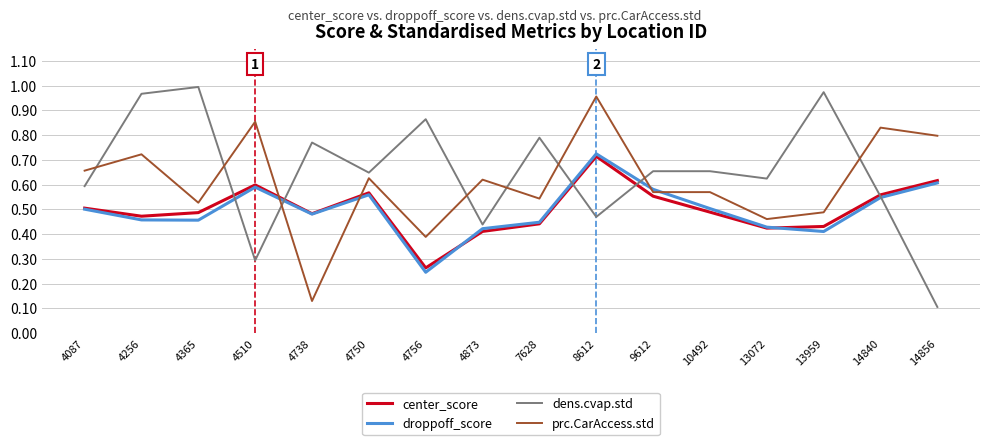

Where is dens.cvap.std nearest to the value 0?

14856